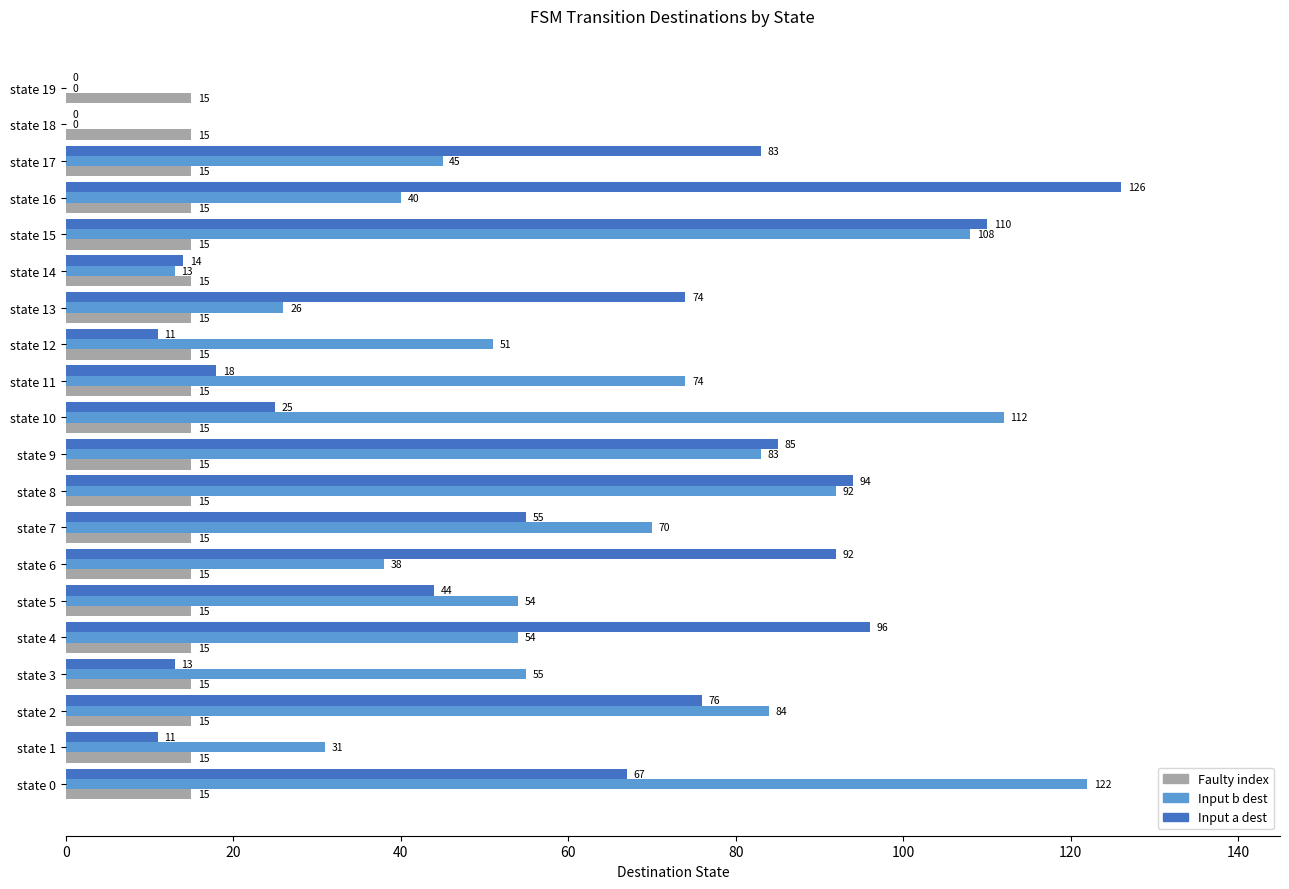

Is it true that Input a dest equals 220 at state 16?

False